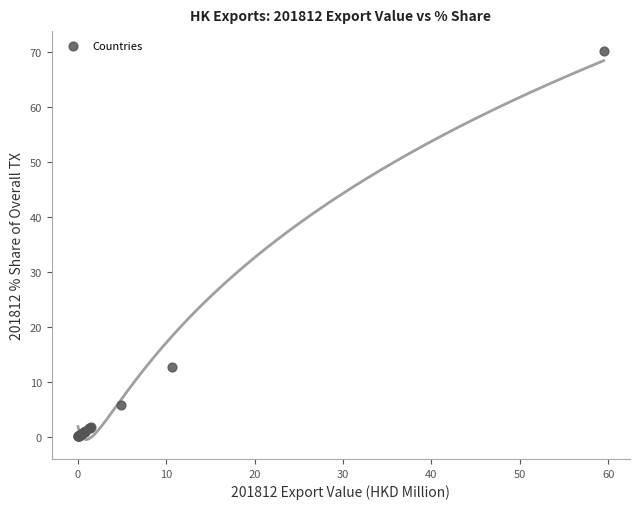

What Y value in the scatter plot is closest to 35?

12.6